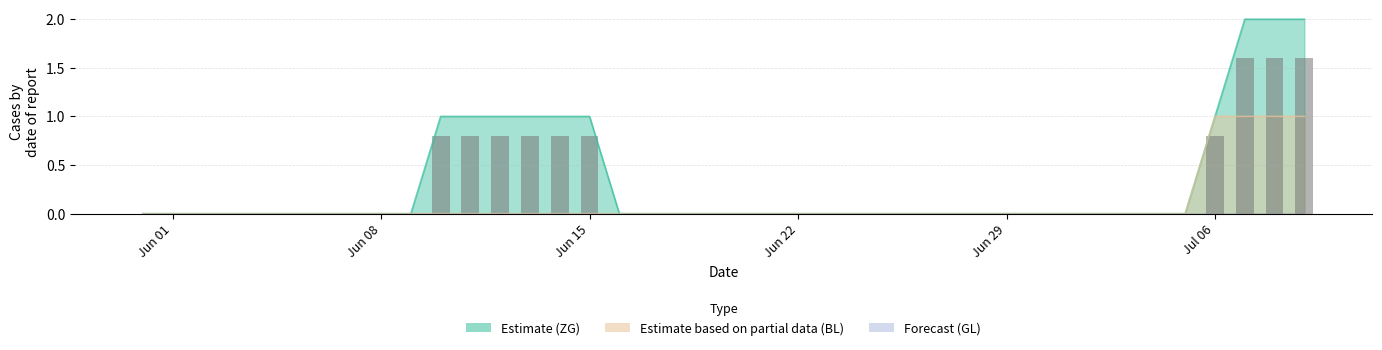

What position from the left is Jun 01?

1